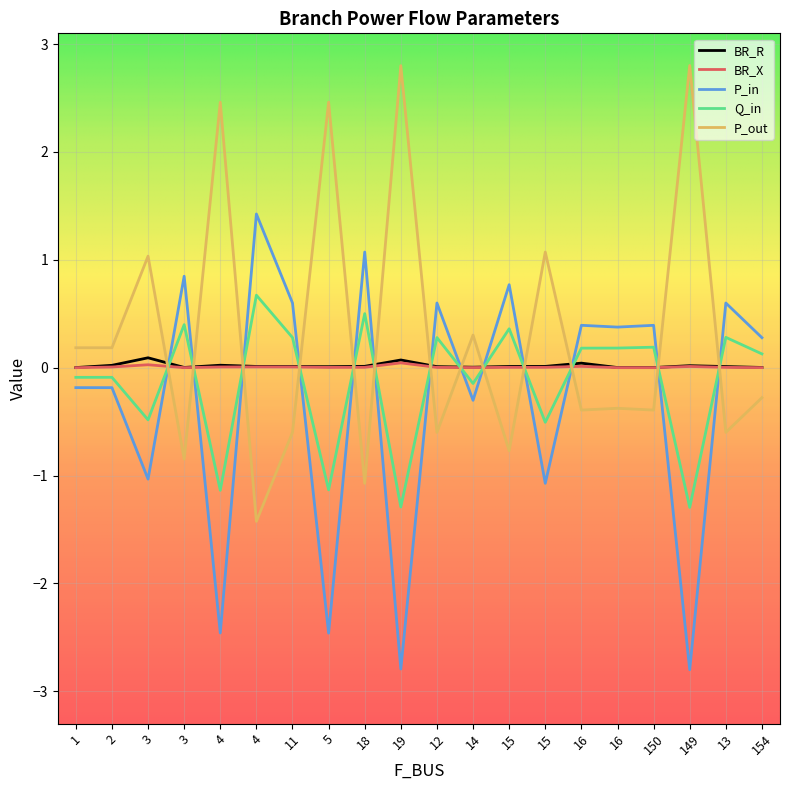

How many values in the P_out series are below 0?

11